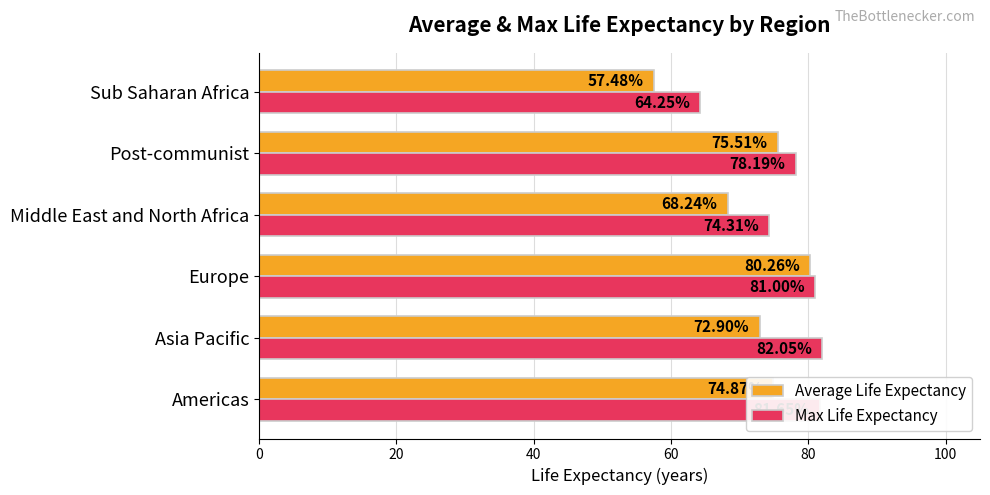

What is the sum of all Average Life Expectancy values?

429.3